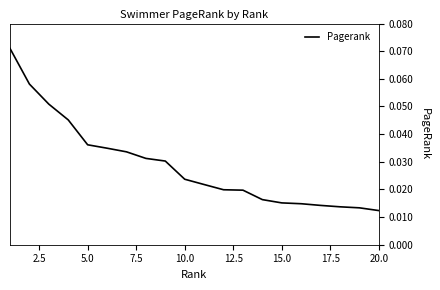

At which label is the value closest to 0?

20.0